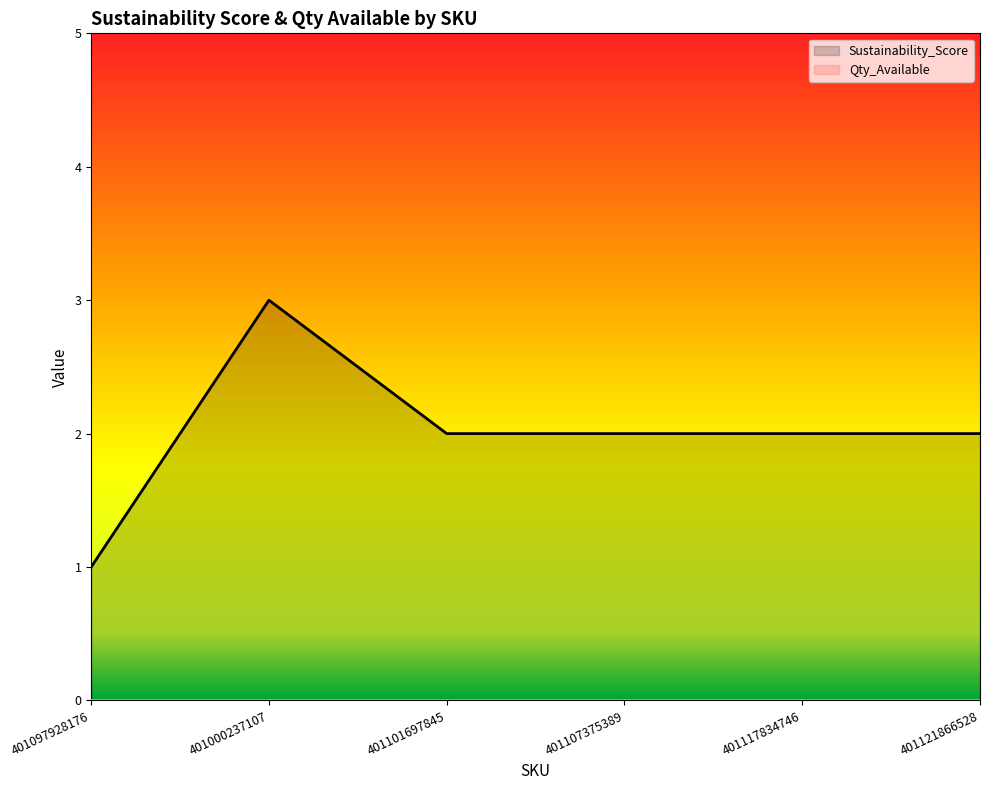

How many lines are shown in the chart?

2